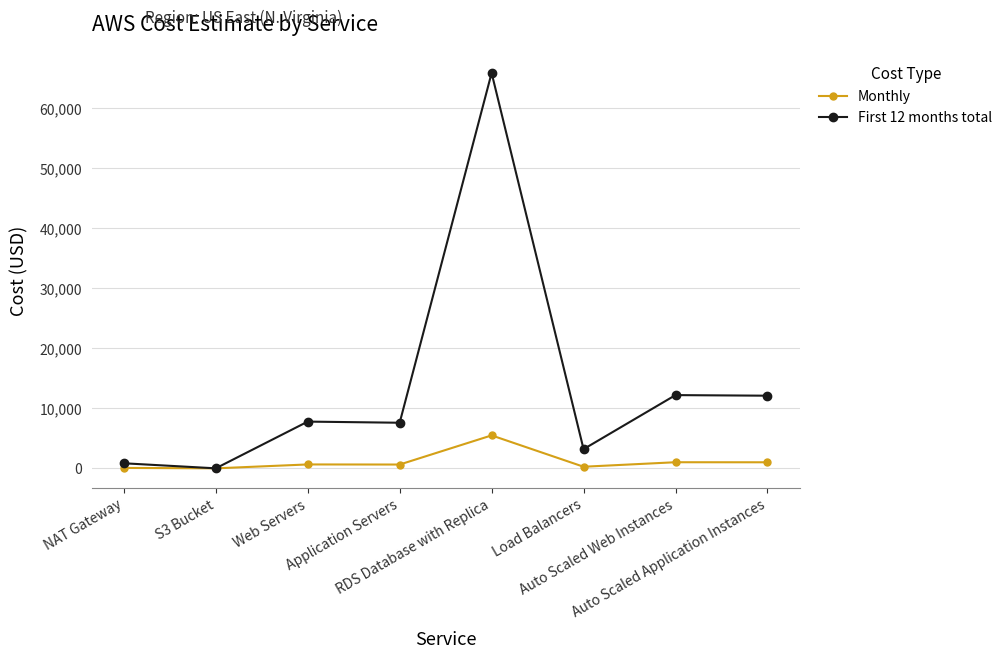

What is the difference between the maximum and minimum values in the First 12 months total series?

65870.4